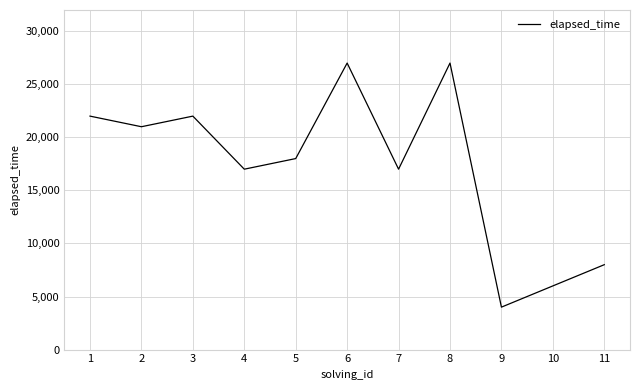

What is the change in value from 1 to 2?

-1000